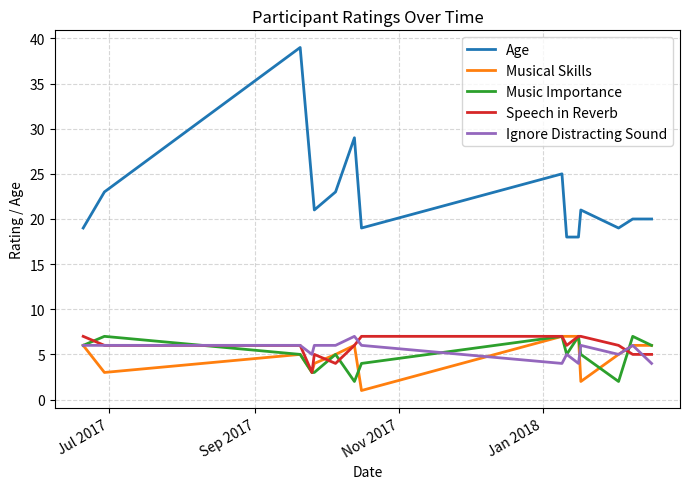

Which series has the largest range (max minus min)?

Age